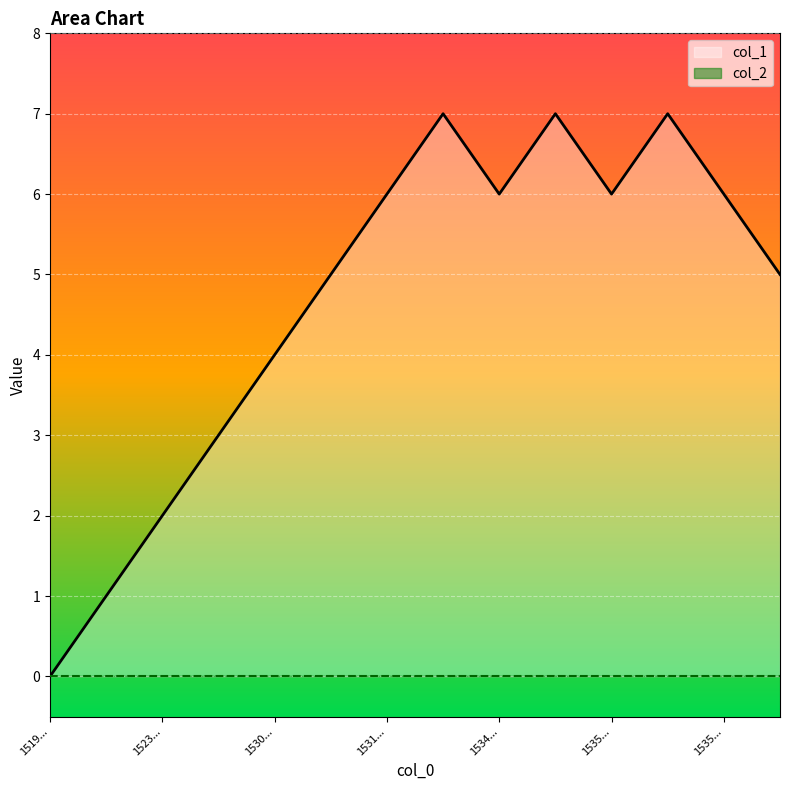

Where does the data first go above 6?

1532026878